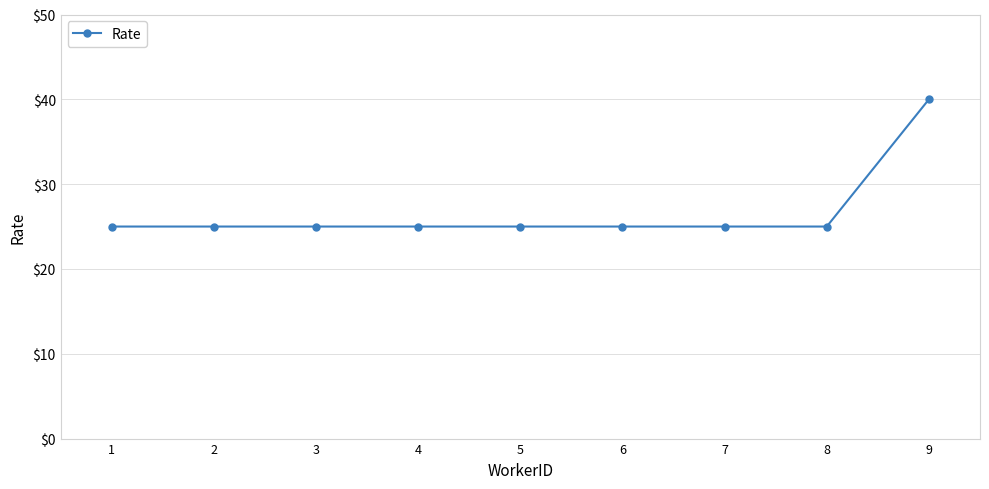

Approximately how many times larger is the value at 5 compared to 2?

1.0